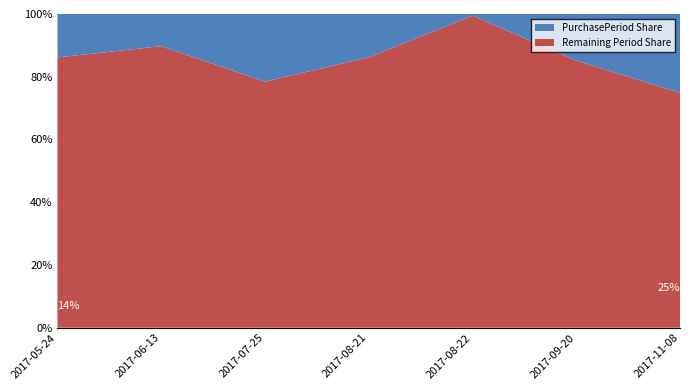

Reading left to right, transcribe the values for Remaining Period Share.

2017-05-24=86.2	2017-06-13=89.7	2017-07-25=78.5	2017-08-21=86.2	2017-08-22=99.5	2017-09-20=85.1	2017-11-08=74.9